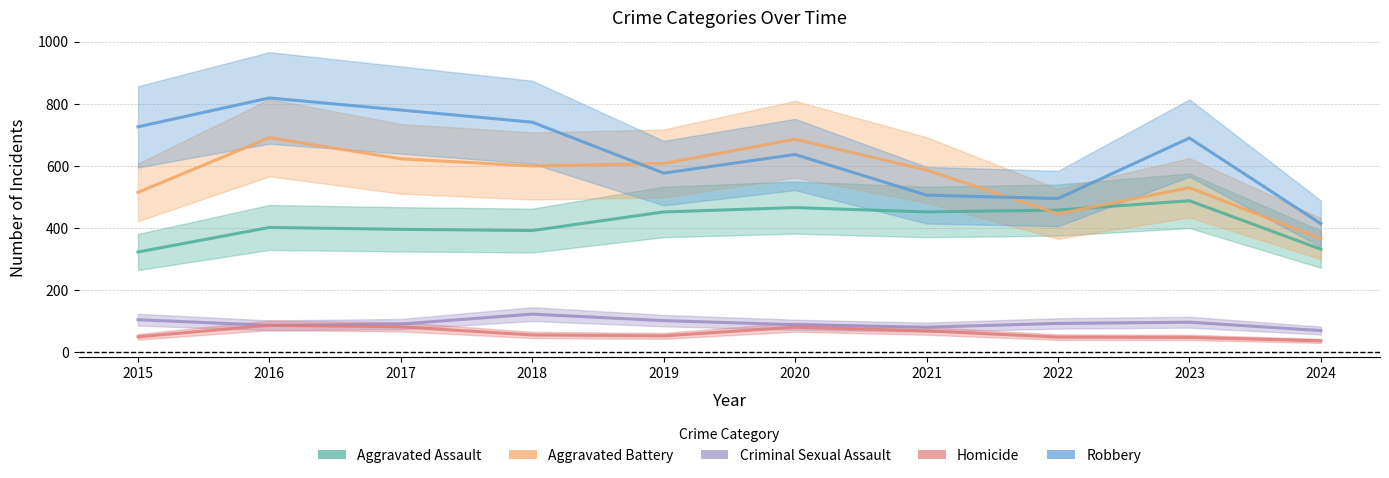

At which category does Robbery reach its first local valley?

2019